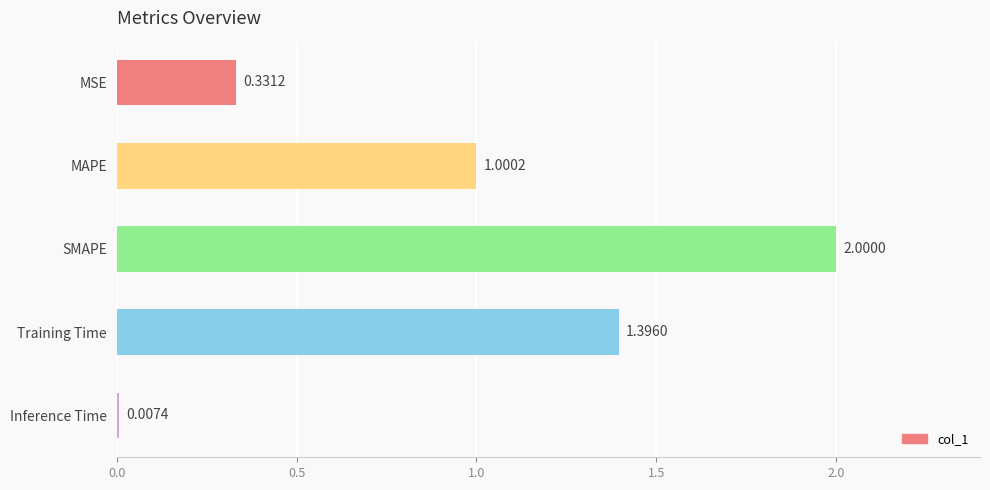

How many data points does each series have?

5